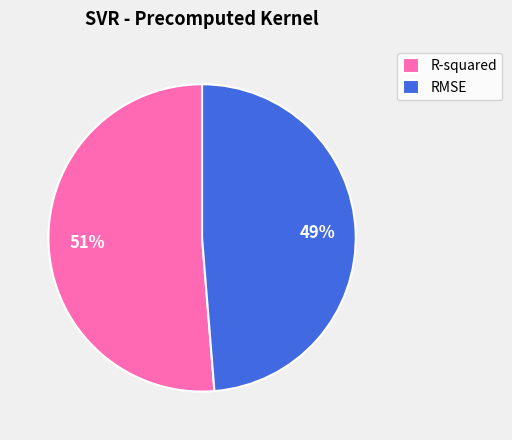

Which slice is the smallest?

RMSE